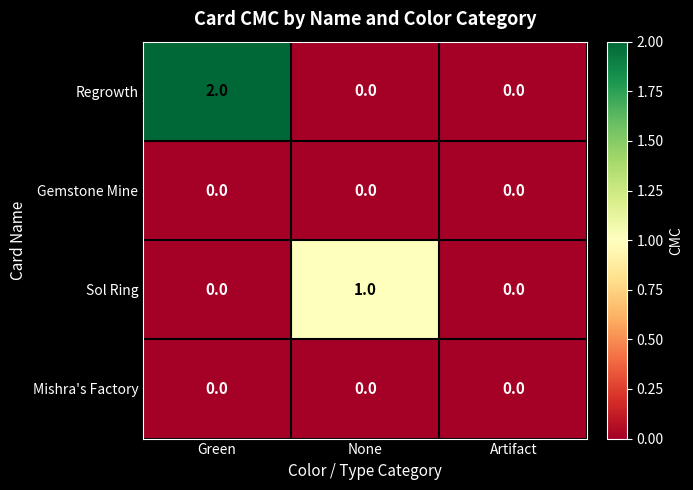

Between Green and None, which series saw the biggest shift?

Regrowth